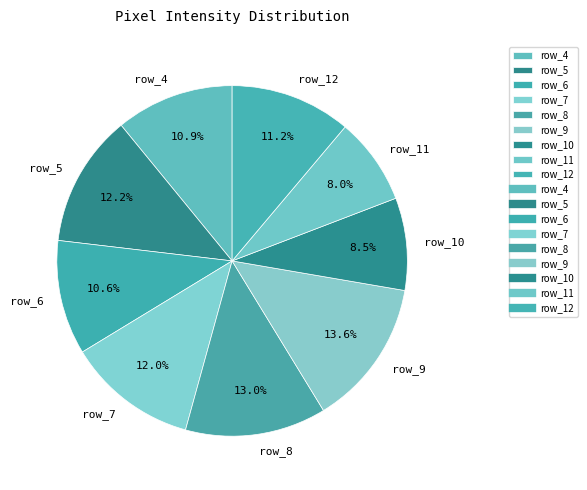

What is the largest slice in the pie chart?

row_9